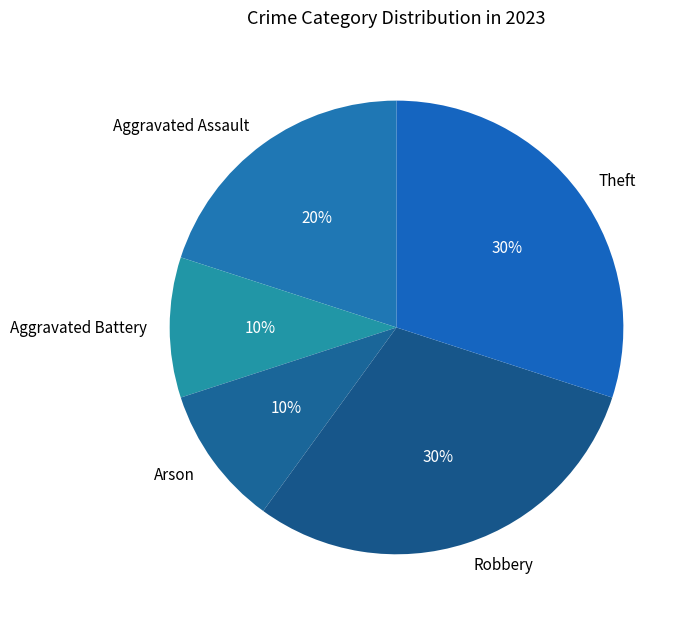

Which has a higher value, Aggravated Battery or Robbery?

Robbery